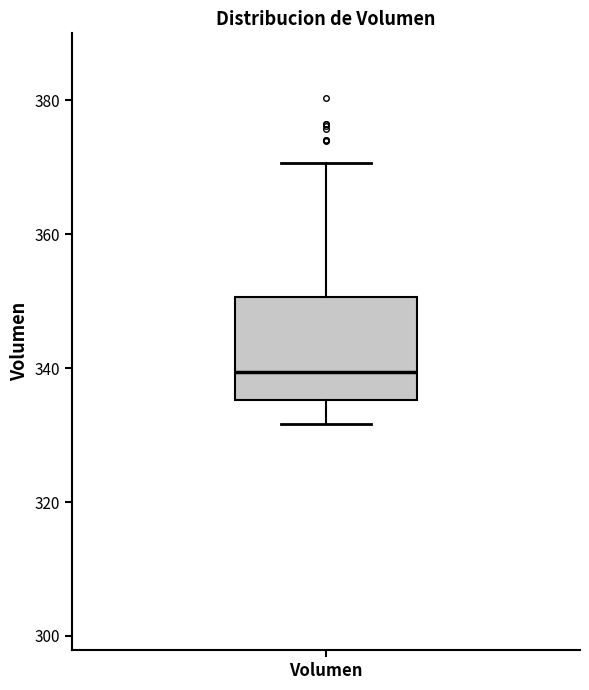

Where is the lower edge of the box for Volumen on the y-axis? The values are not printed on the chart, so give them approximately, as read against the axis.

336